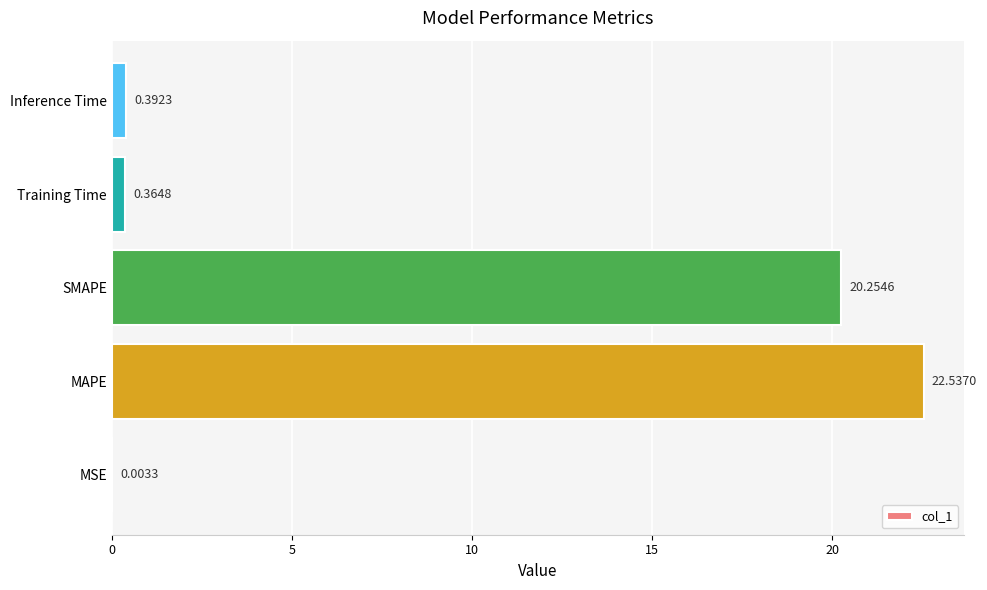

What is the sum of the values at SMAPE and MSE?

20.3